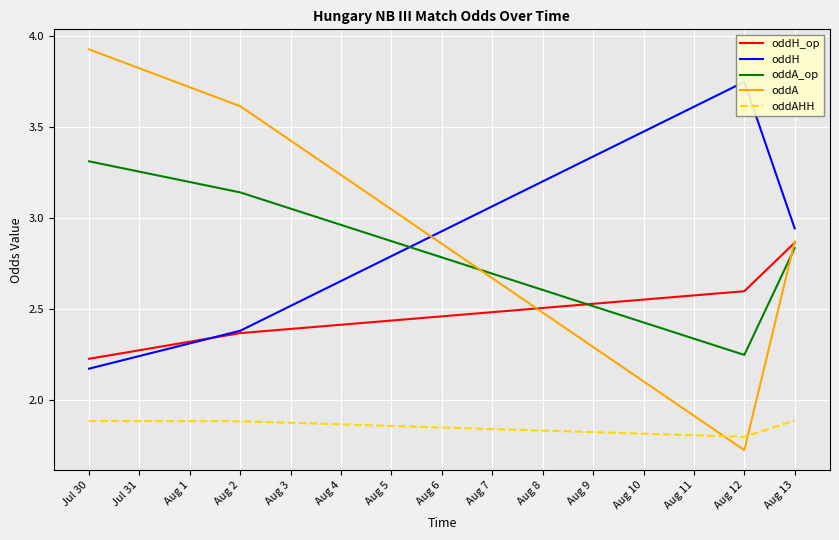

How many intersections are there between oddA_op and oddA?

2